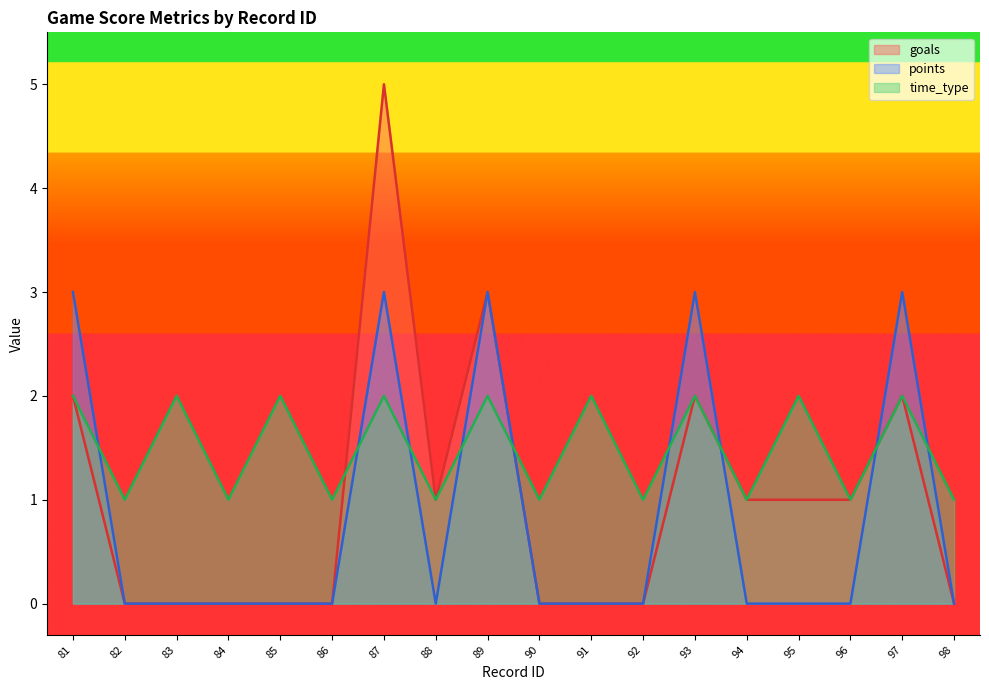

What is the difference between the second highest and second lowest values in the goals series?

3